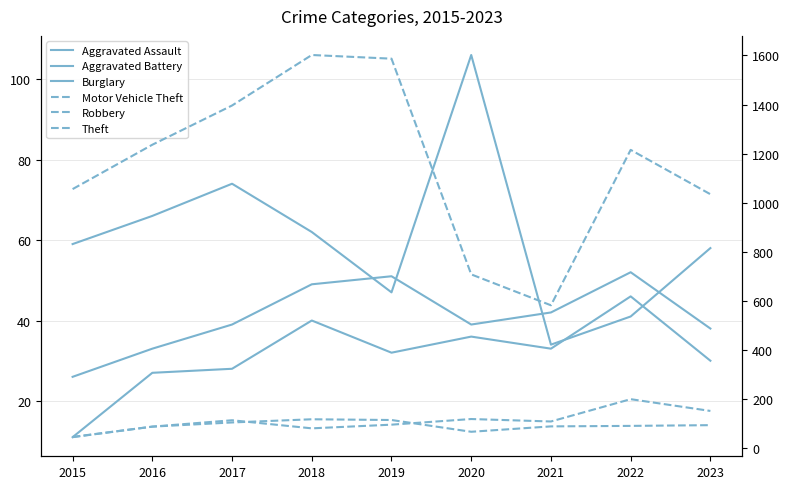

Which category has the highest value in the Theft series?

2018